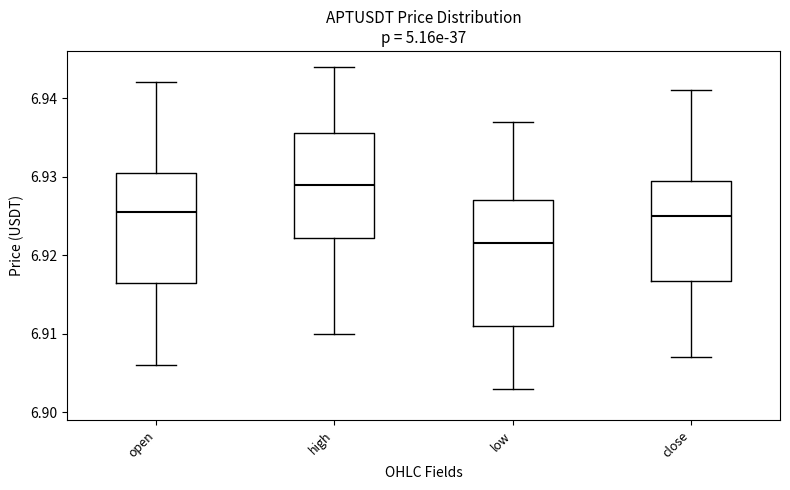

Reading left to right, read every box against the y-axis: the position of its median line, the range the box covers, and the ends of its whiskers. The values are not printed on the chart, so give them approximately, as read against the axis.

open: median 6.926, box 6.917 to 6.931, whiskers 6.906 to 6.942
high: median 6.929, box 6.922 to 6.936, whiskers 6.910 to 6.944
low: median 6.922, box 6.911 to 6.927, whiskers 6.903 to 6.937
close: median 6.925, box 6.917 to 6.930, whiskers 6.907 to 6.941